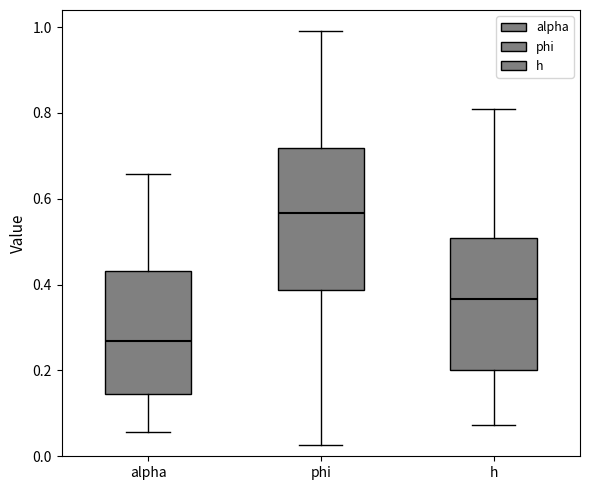

Which box's median line is the highest?

phi